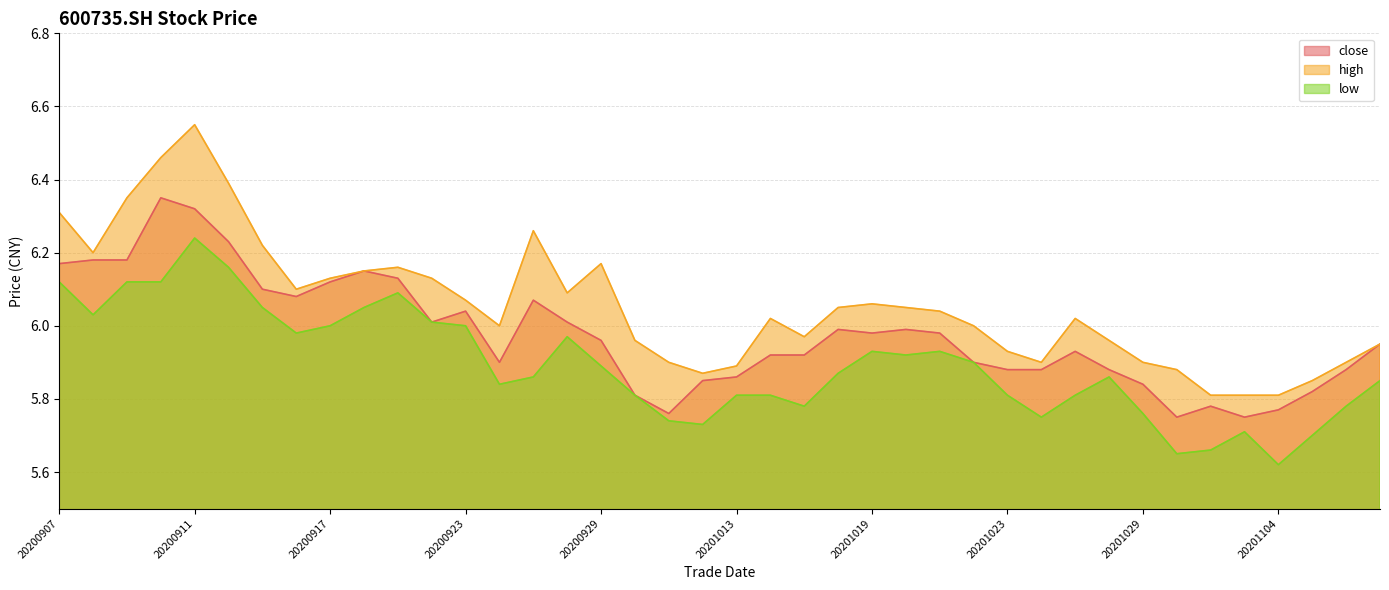

Where is the first local maximum for high?

20200911